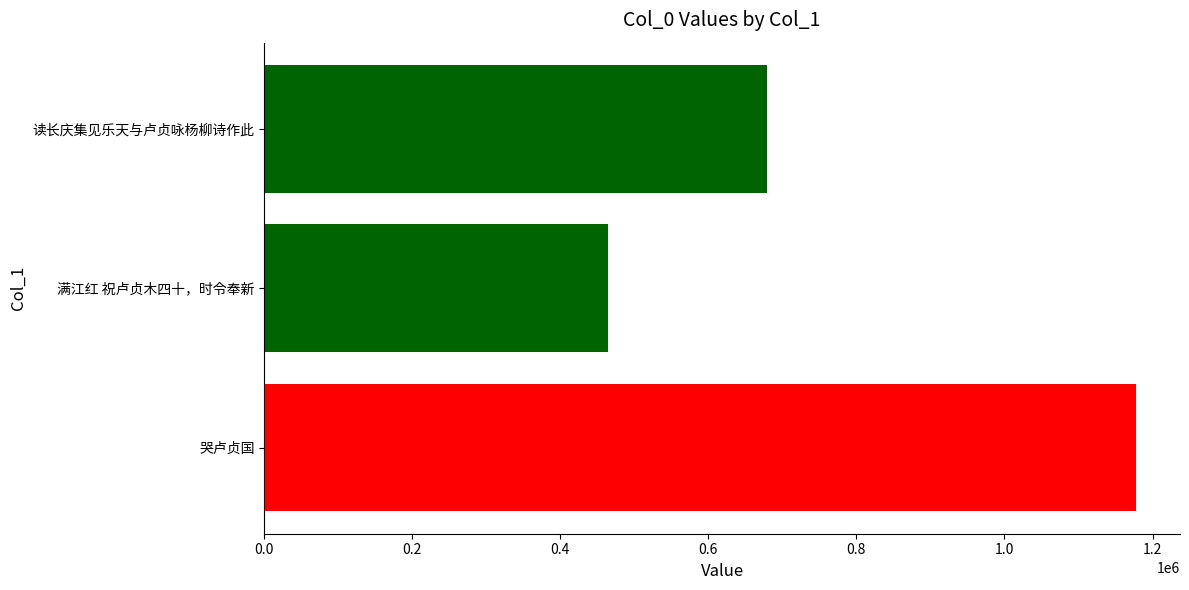

How many data points are above 679809?

1